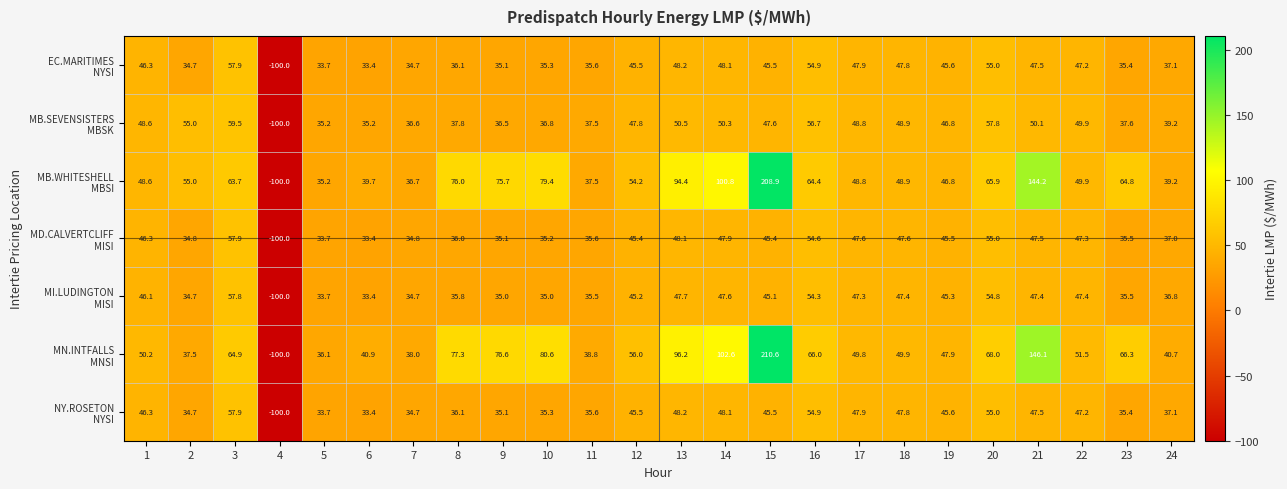

How many categories are shown in the chart?

24